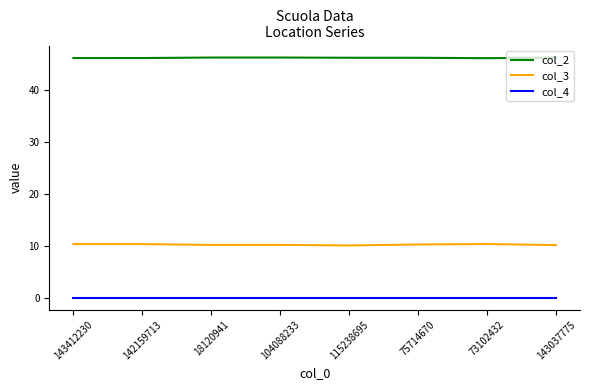

Is it true that col_3 equals 10.2 at 104088233?

True